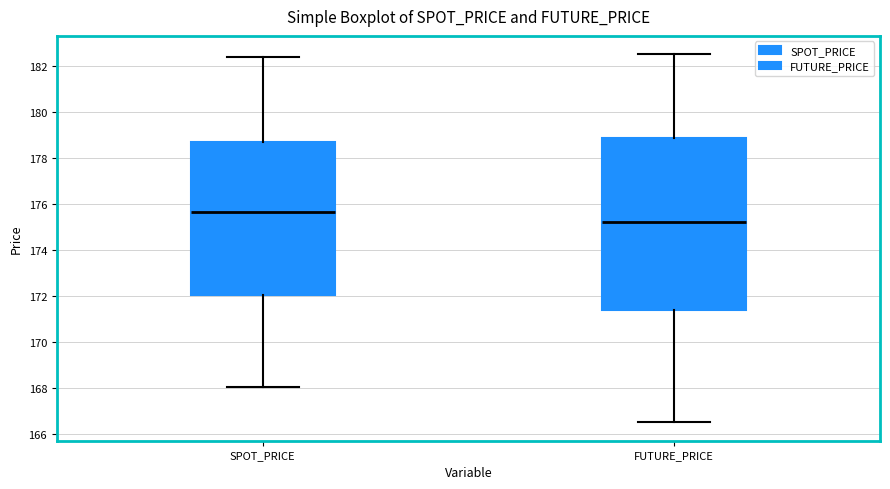

Which box's median line is the highest?

SPOT_PRICE